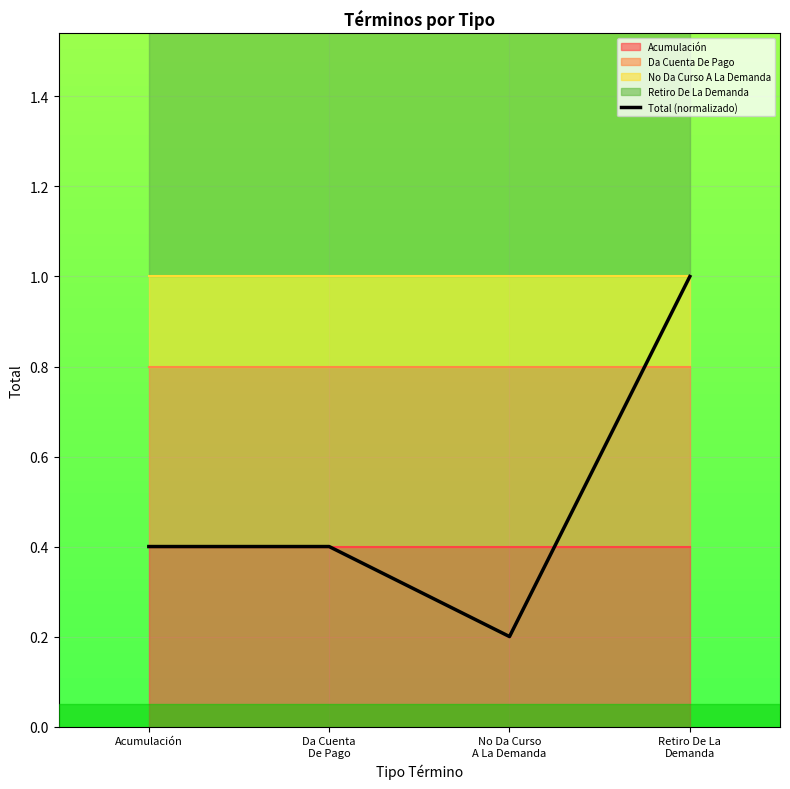

Rank the categories by value from lowest to highest.

No Da Curso
A La Demanda, Acumulación, Da Cuenta
De Pago, Retiro De La
Demanda